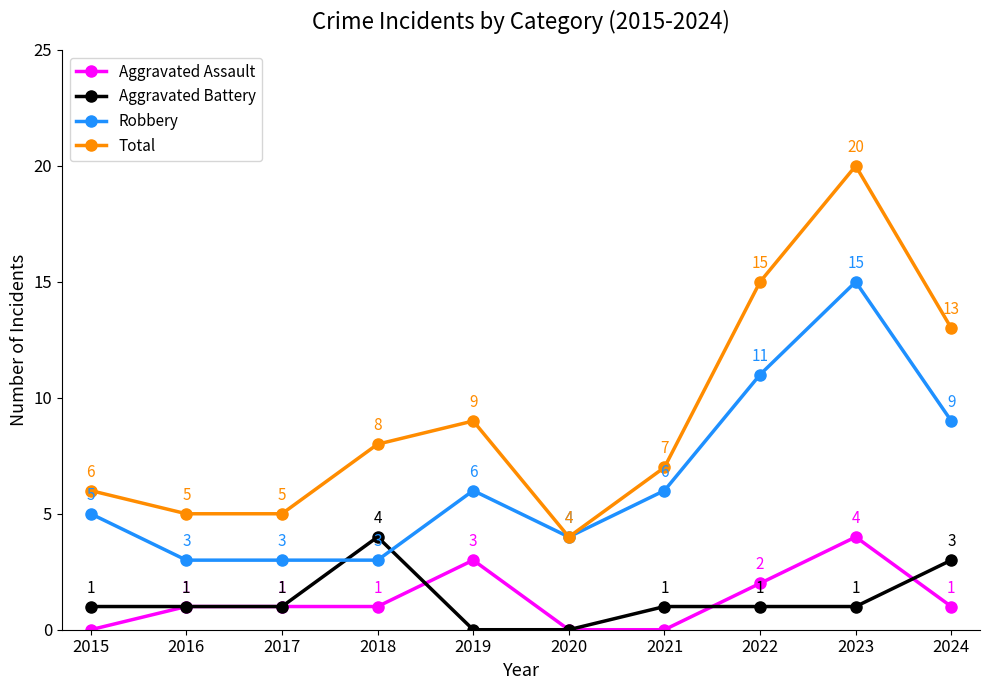

Count the number of data series in this chart.

4